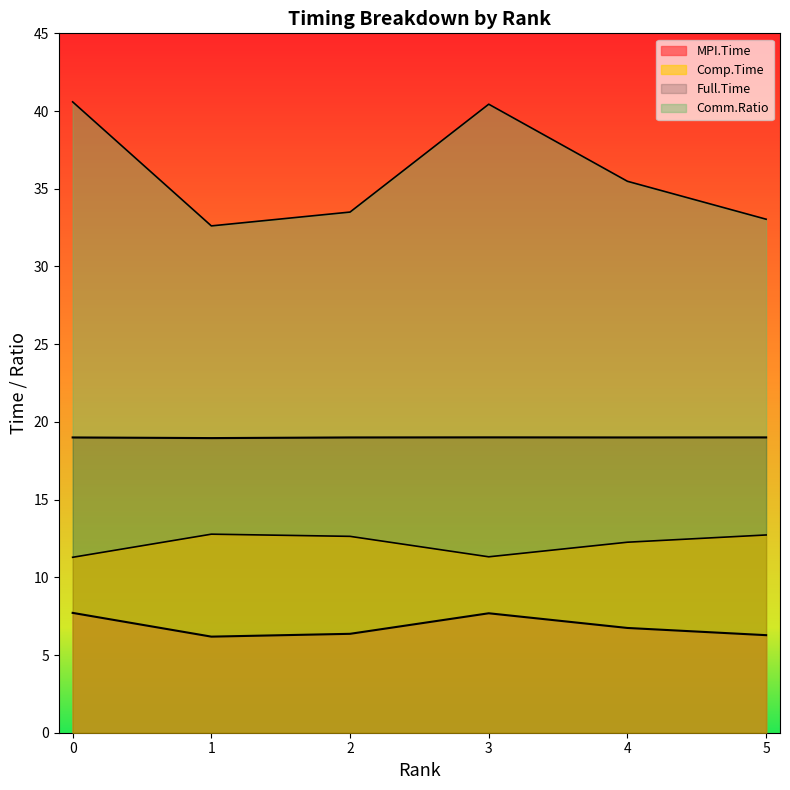

How many lines are shown in the chart?

4